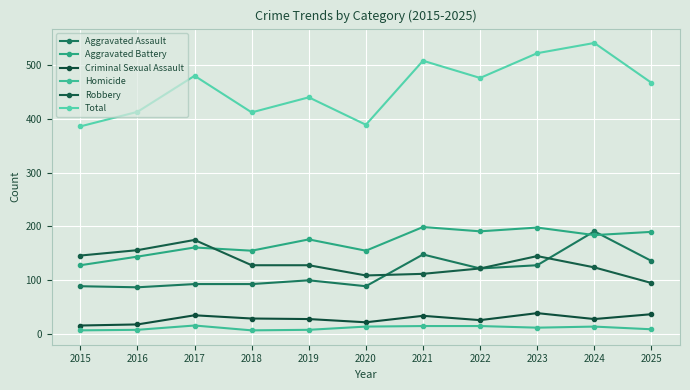

How many distinct data groups are displayed?

6